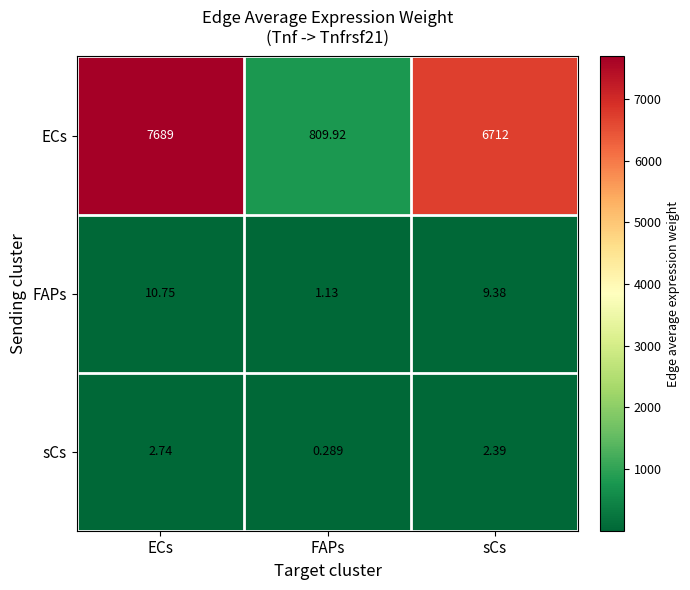

Which series has the largest total across all categories?

ECs